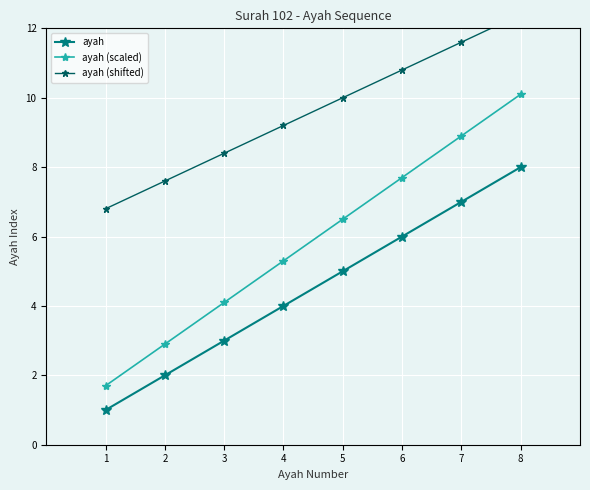

What is the difference between the maximum and minimum values in the ayah (shifted) series?

5.6